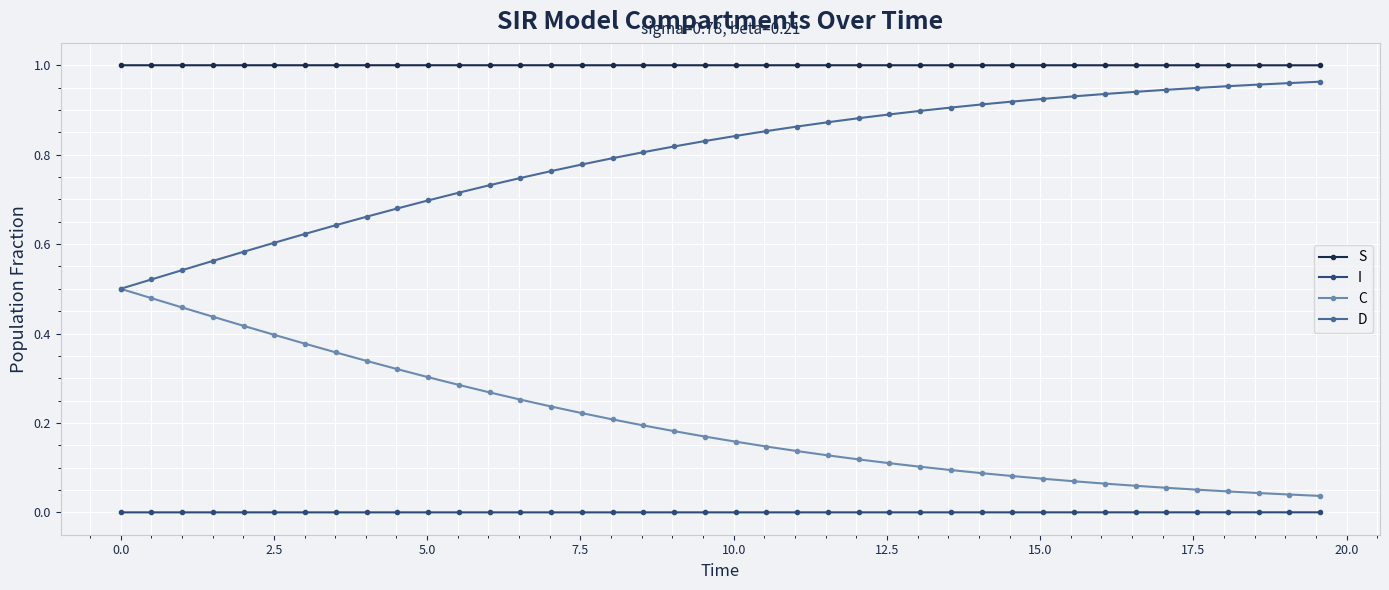

True or false: D and S intersect in this chart.

False